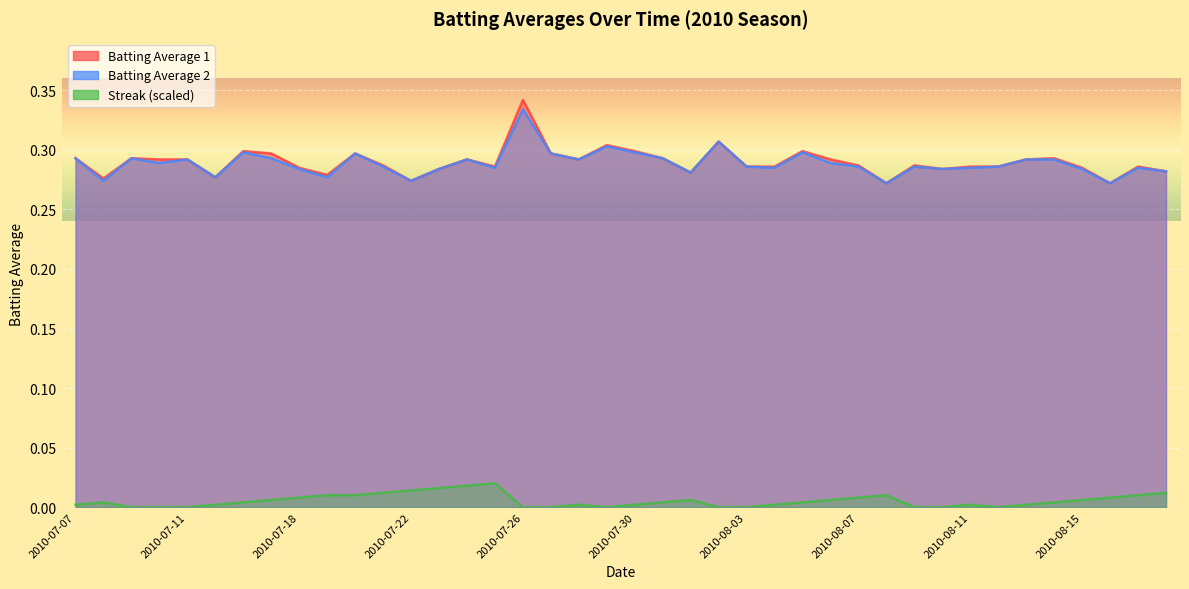

Is the value of Batting Average 1 at 2010-07-09 greater than the value of Batting Average 2 at 2010-07-30?

No